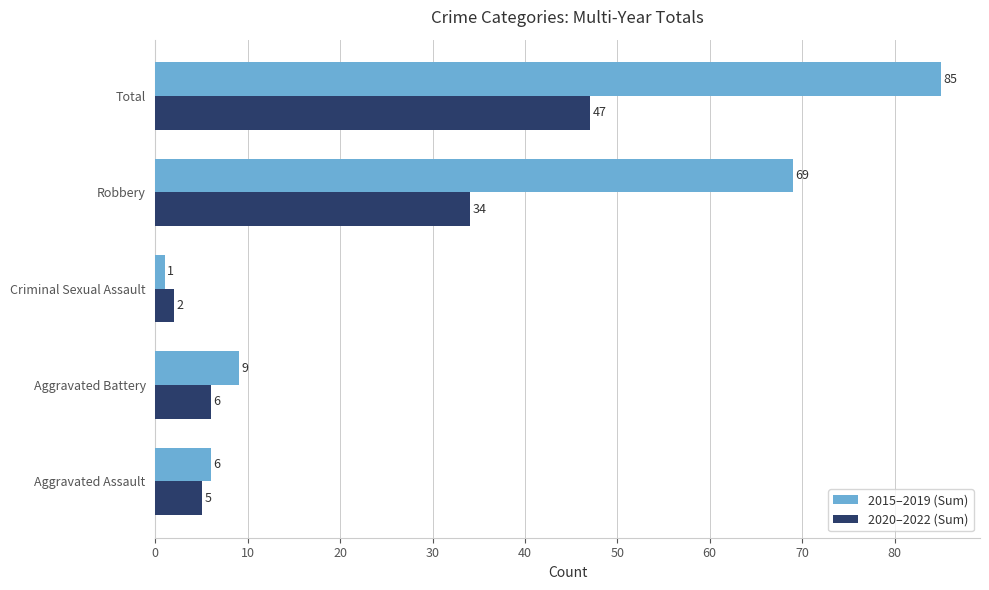

Rank the categories by 2015–2019 (Sum) value from lowest to highest.

Criminal Sexual Assault, Aggravated Assault, Aggravated Battery, Robbery, Total